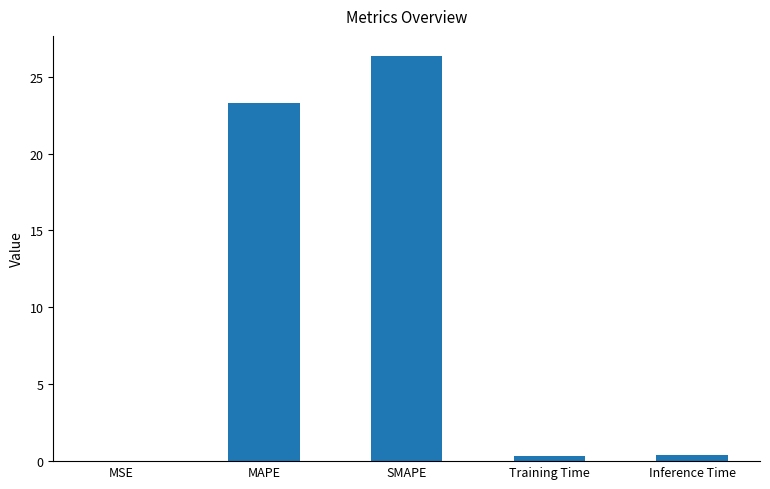

Is it true that the value at MAPE is 23.3?

True